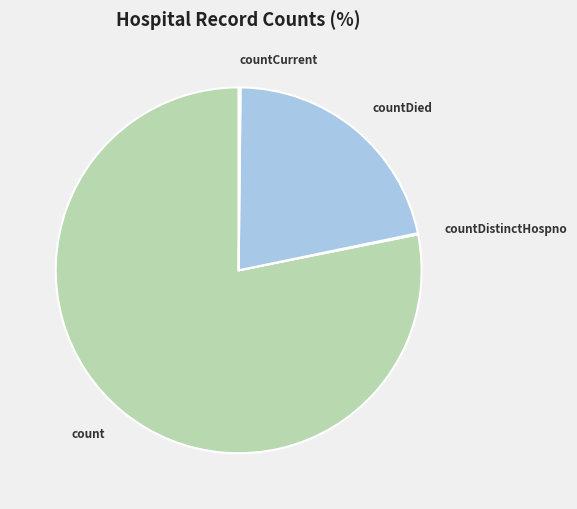

Is there a majority slice in this chart?

Yes